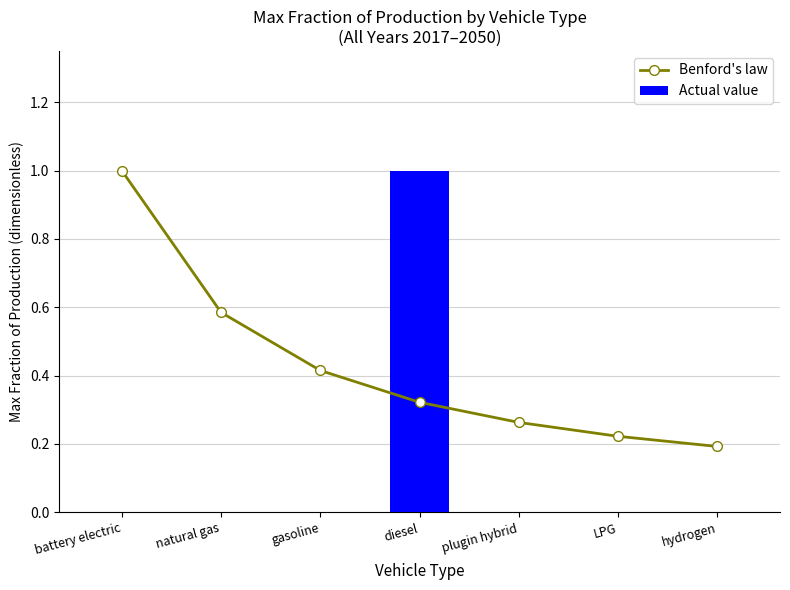

Which has a higher value, battery electric or hydrogen?

battery electric